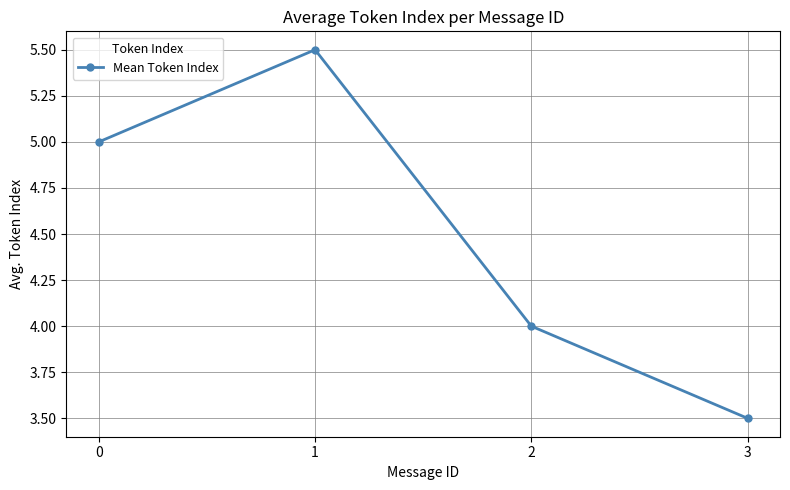

Is this an area chart (filled region under the line)?

No